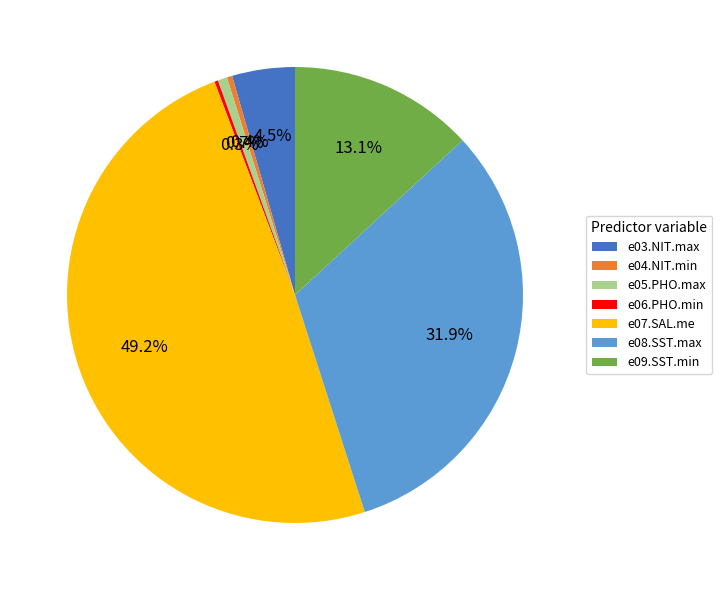

Between e05.PHO.max and e08.SST.max, which is larger?

e08.SST.max